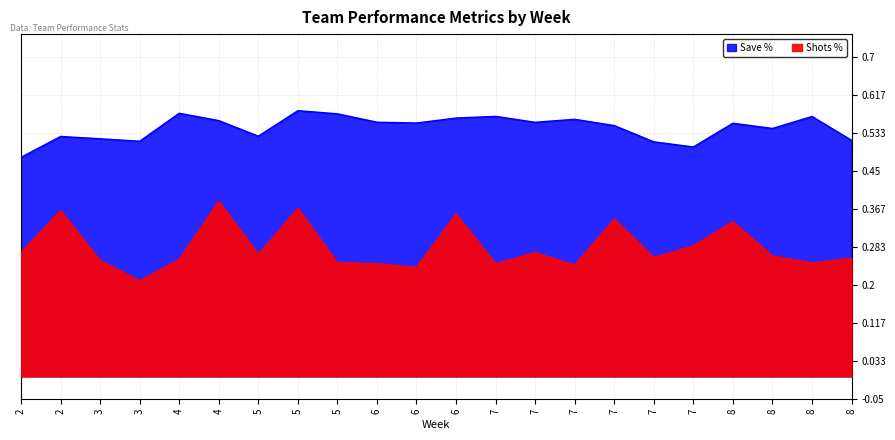

What are all the series names shown in the legend?

Shots %, Save %